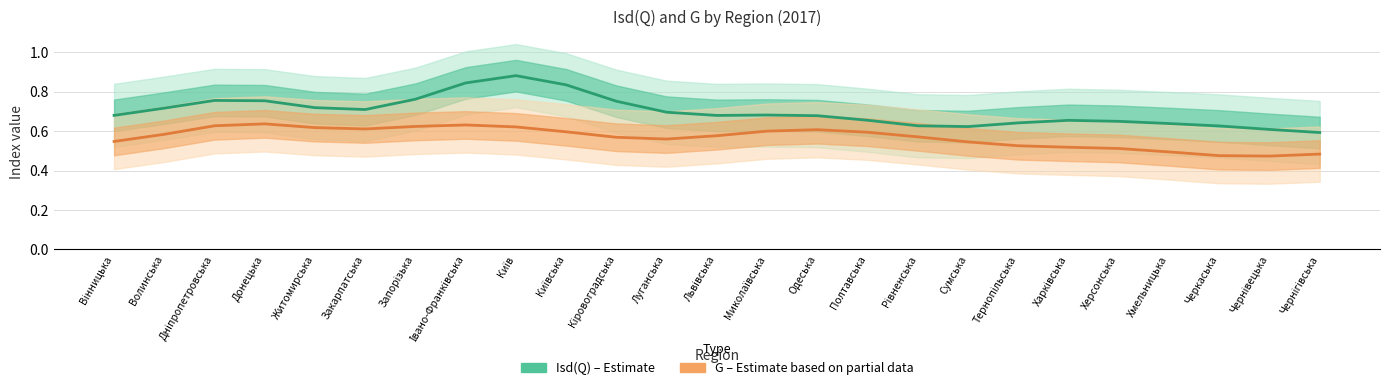

What is the value of the Isd(Q) point at the 13th from the left?

0.7